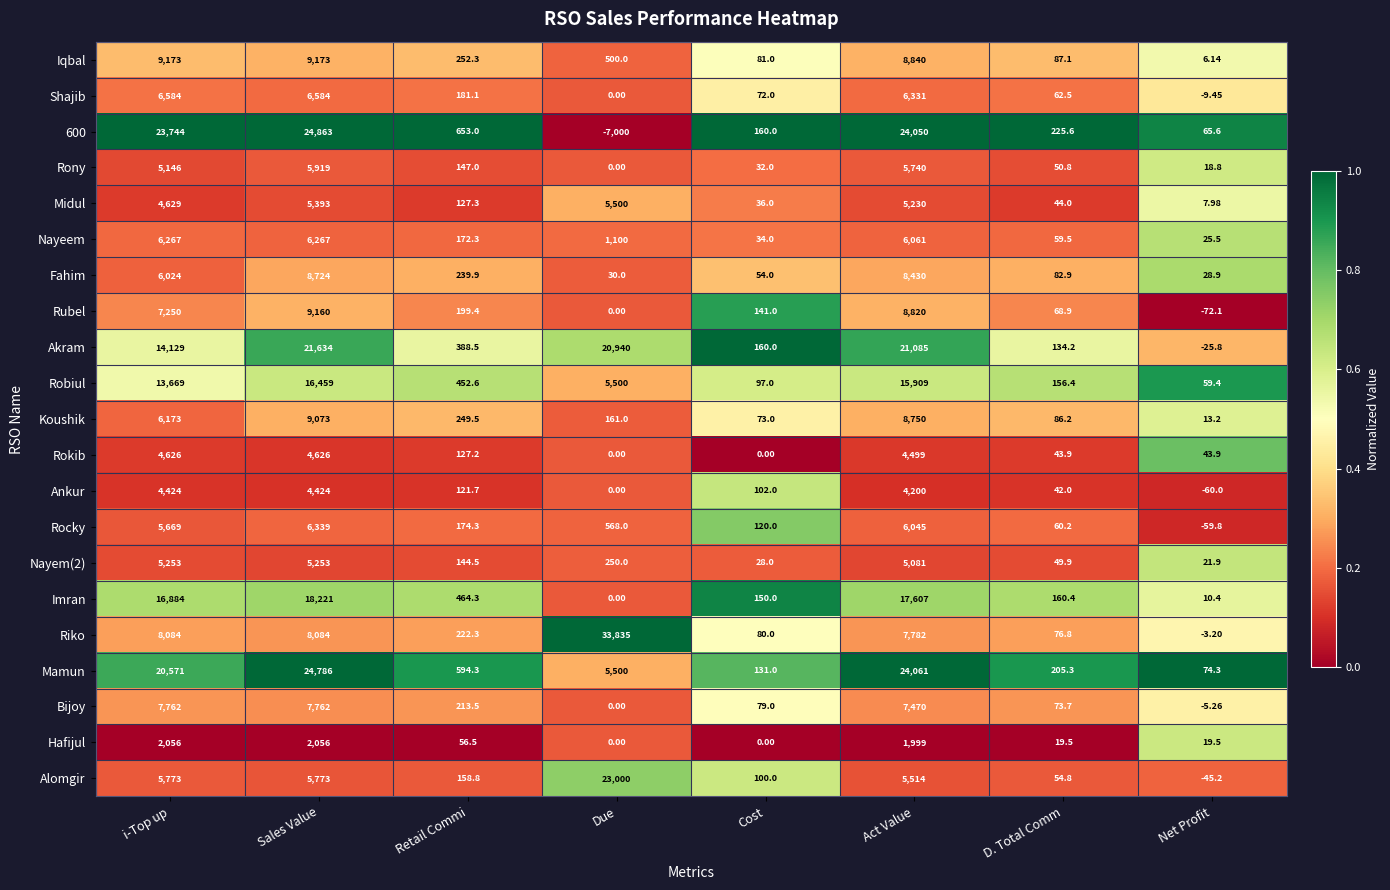

Rank the series by their maximum value, from lowest to highest.

Hafijul, Ankur, Rokib, Nayem(2), Midul, Rony, Nayeem, Rocky, Shajib, Bijoy, Fahim, Koushik, Rubel, Iqbal, Robiul, Imran, Akram, Alomgir, Mamun, 600, Riko